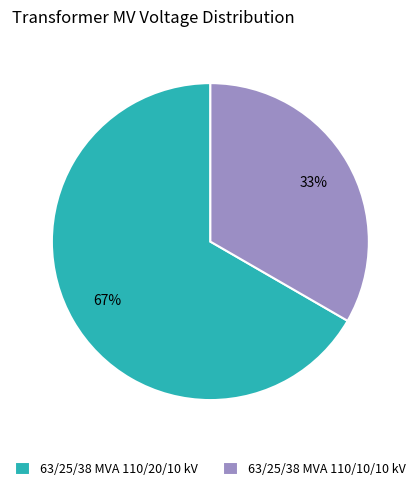

Combined, do 63/25/38 MVA 110/10/10 kV and 63/25/38 MVA 110/20/10 kV account for over 50%?

Yes